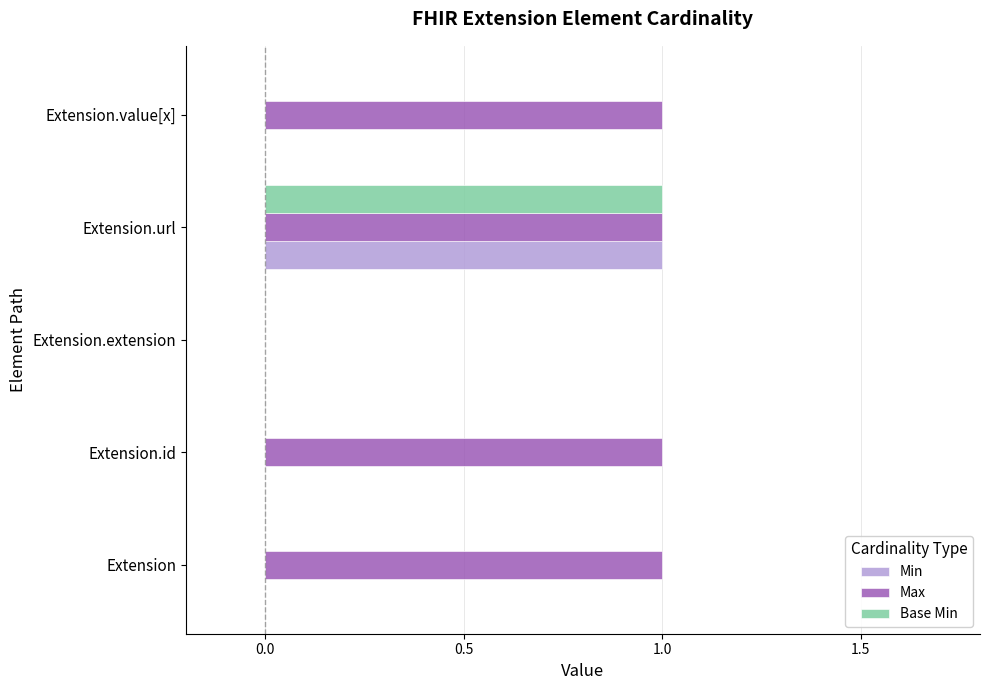

Which series has the largest total across all categories?

Max